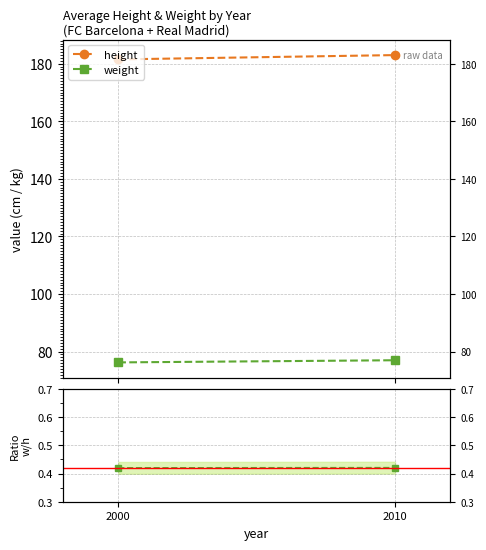

Is this an area chart (filled region under the line)?

No